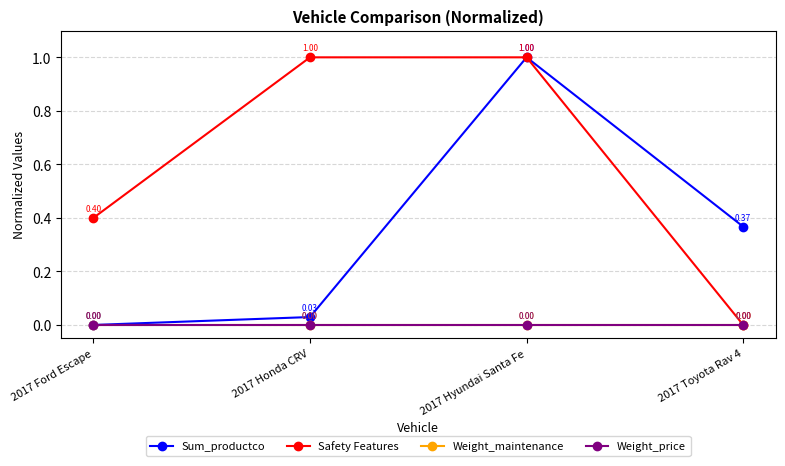

True or false: Weight_maintenance and Safety Features intersect in this chart.

False